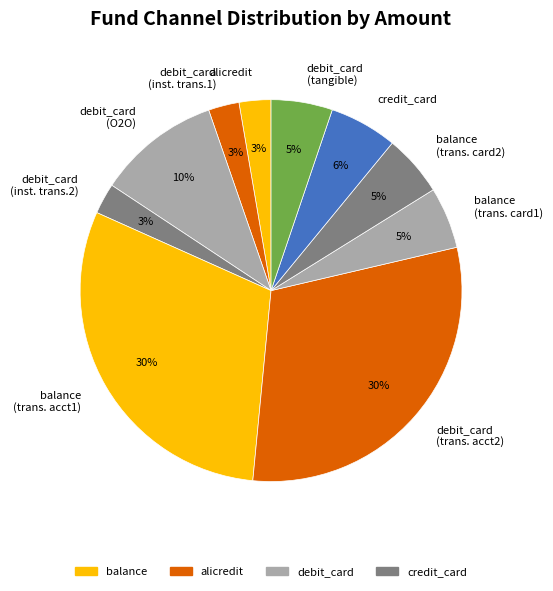

Is debit_card (tangible) the majority of the pie?

No